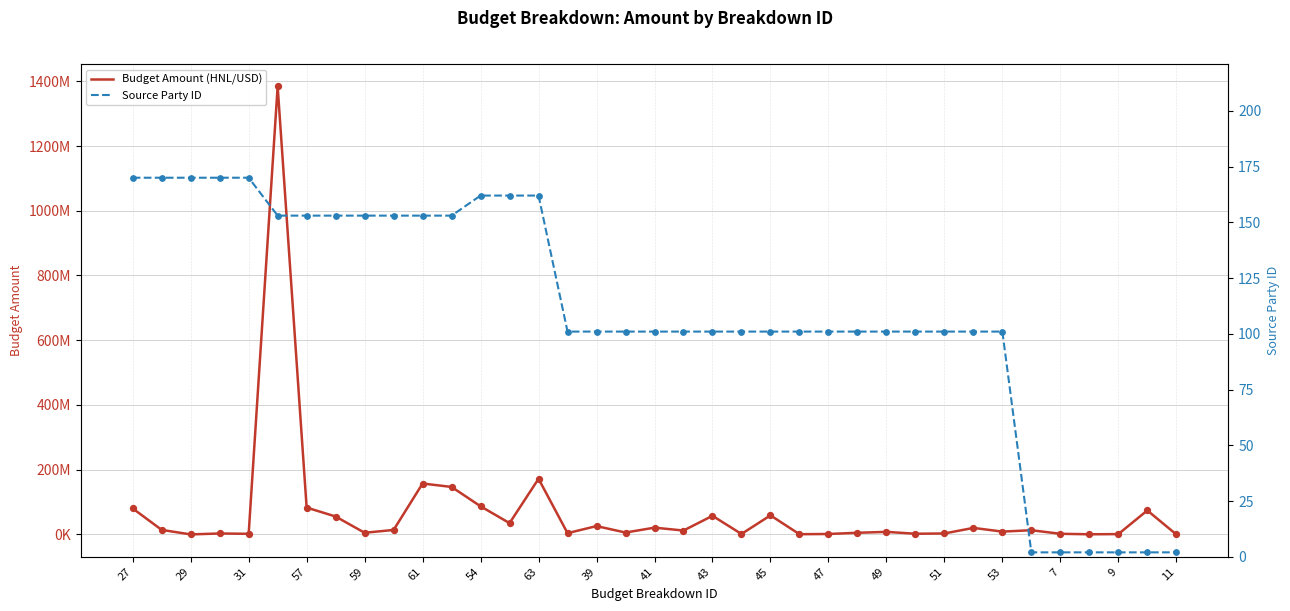

What are all the series names shown in the legend?

Budget Amount (HNL/USD), Source Party ID